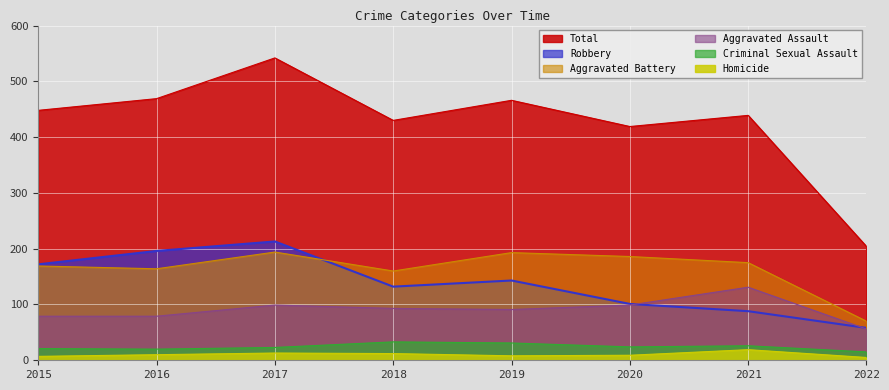

Where is the first local maximum for Criminal Sexual Assault?

2018